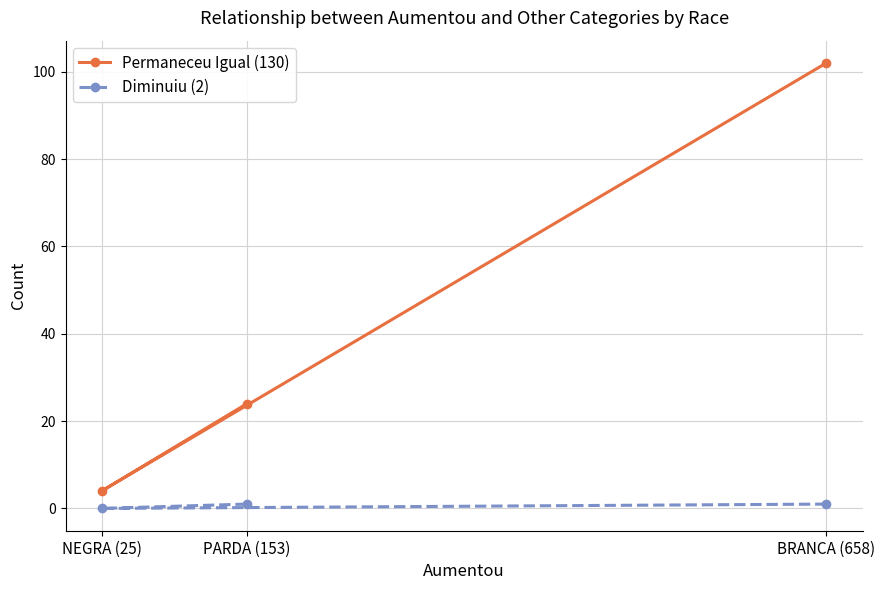

At which label is Permaneceu Igual (130) closest to 53?

PARDA (153)